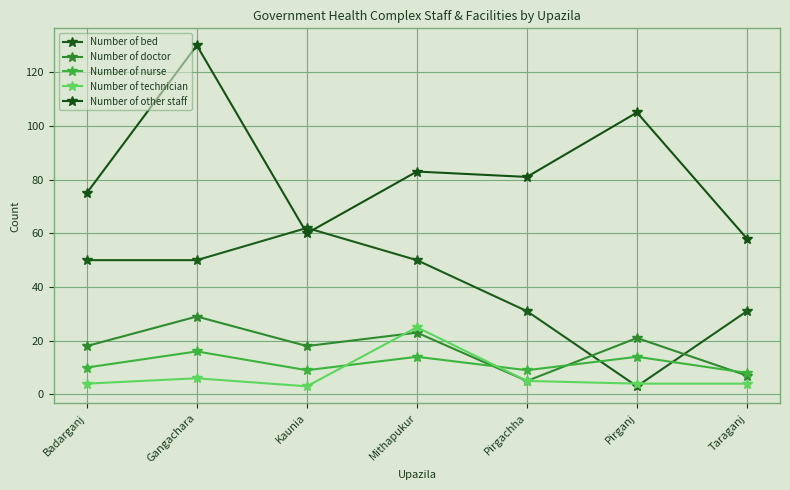

Rank the series by their maximum value, from lowest to highest.

Number of nurse, Number of technician, Number of doctor, Number of bed, Number of other staff